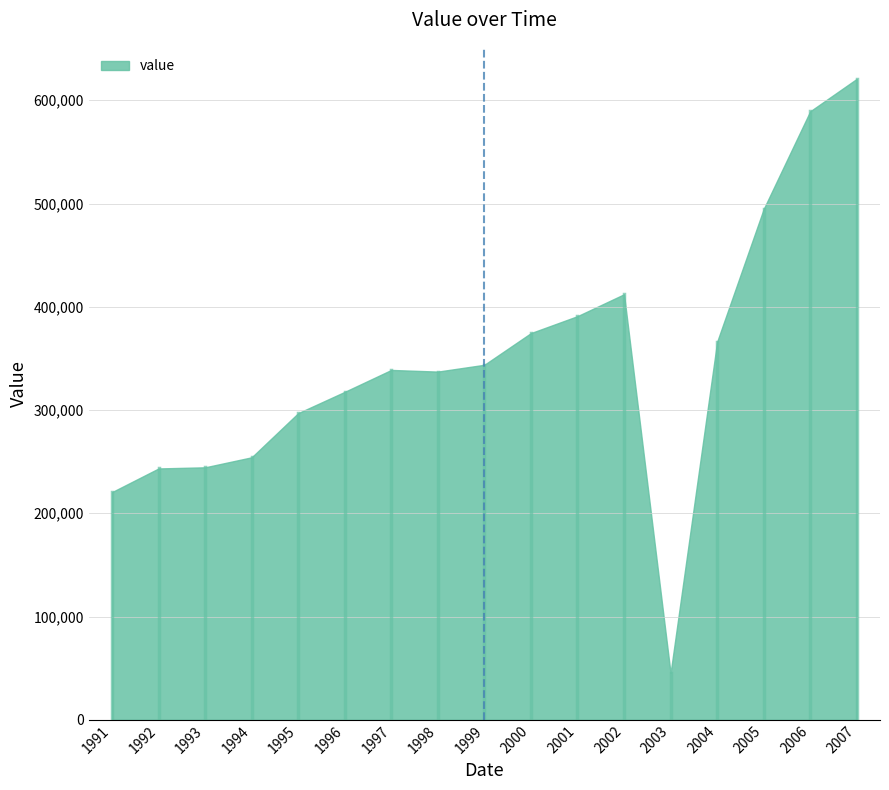

What is the sum of all values?

5890300